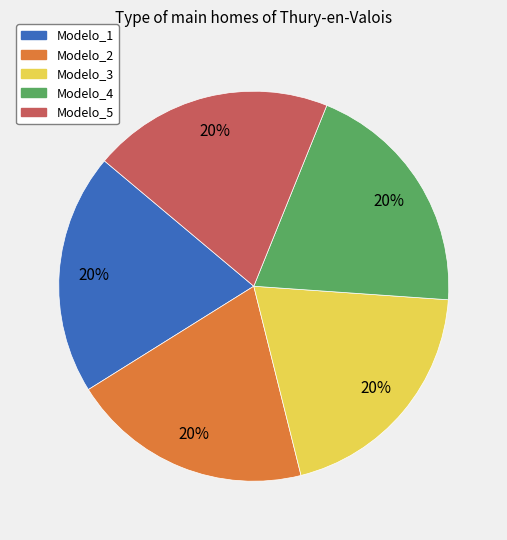

What is the ratio of the value at Modelo_3 to the value at Modelo_2?

1.0